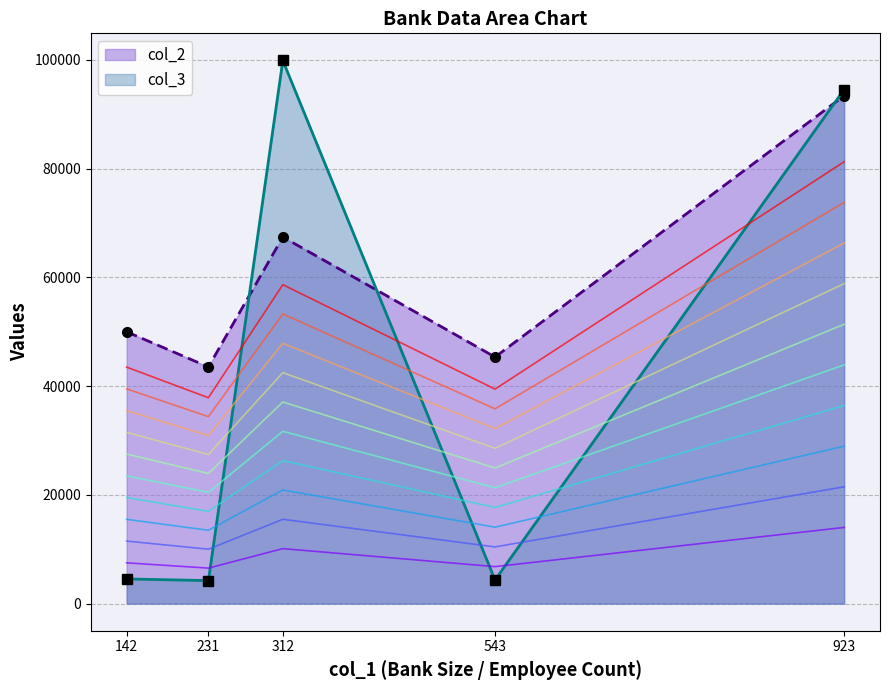

The value of col_2 at 543 is 45350. True or false?

True